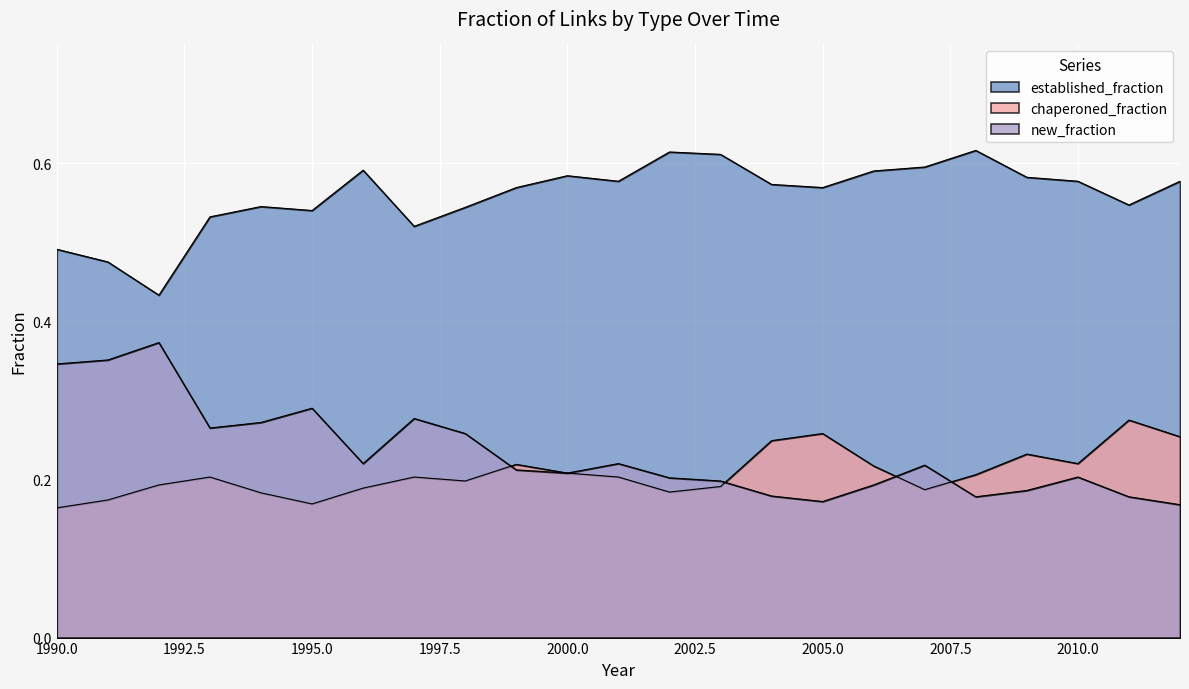

True or false: established_fraction and chaperoned_fraction intersect in this chart.

False